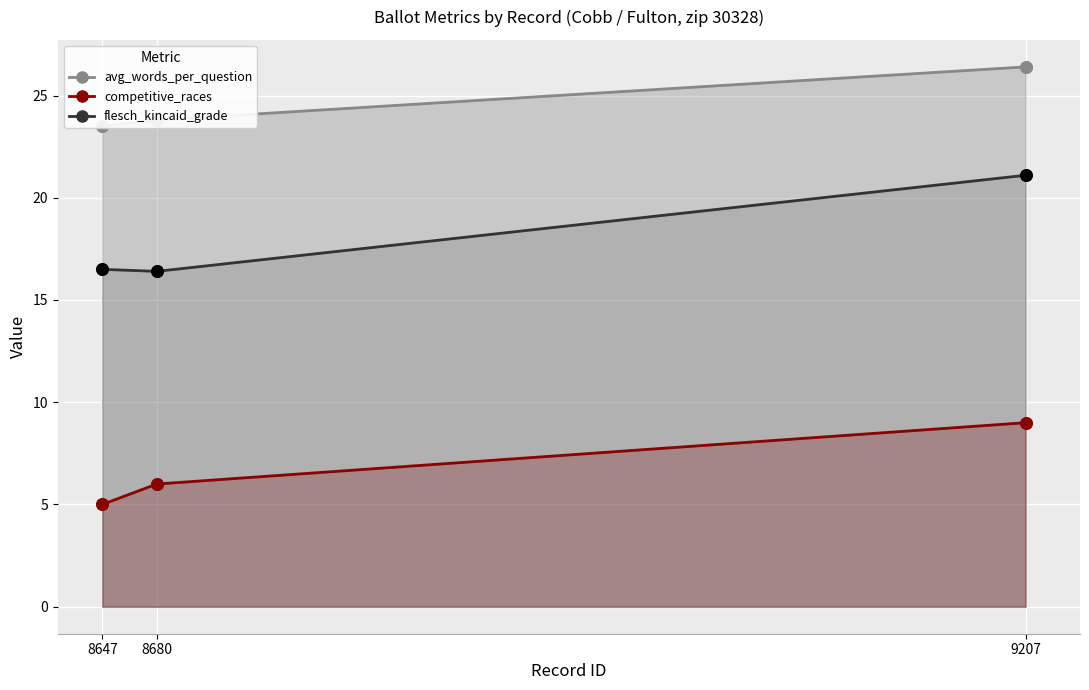

At which category is the sum across all series the highest?

9207